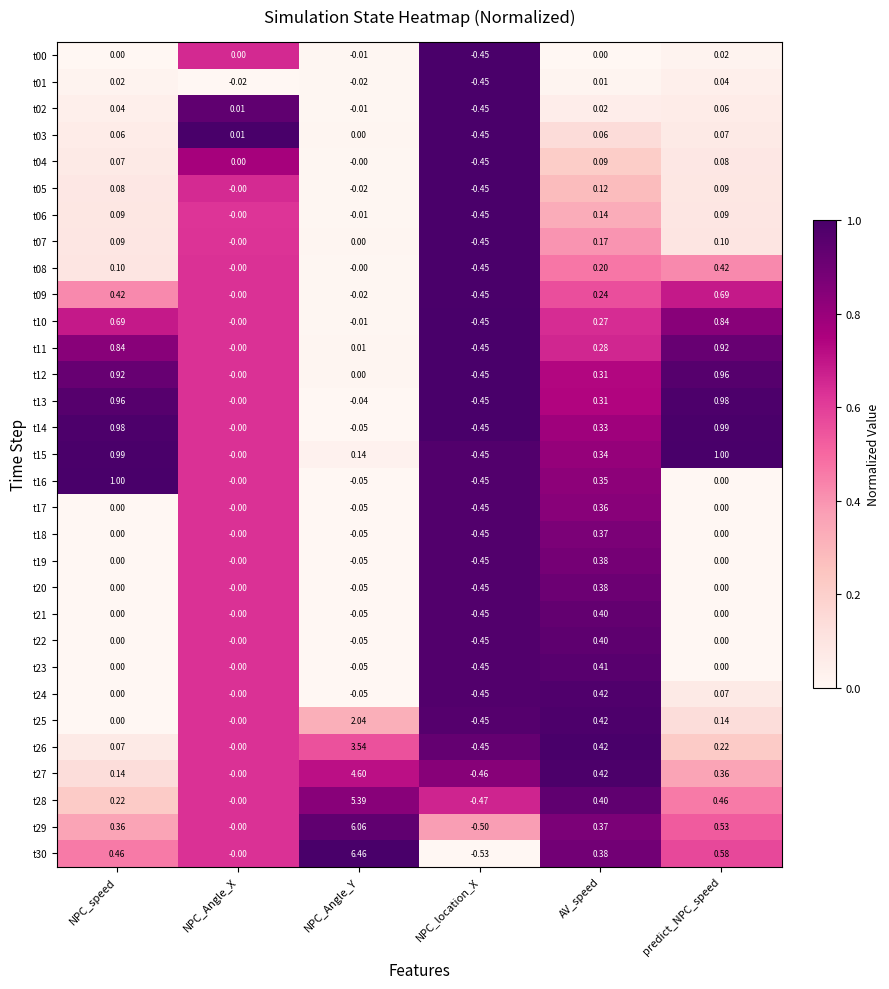

Rank the categories by t11 value from highest to lowest.

predict_NPC_speed, NPC_speed, AV_speed, NPC_Angle_Y, NPC_Angle_X, NPC_location_X